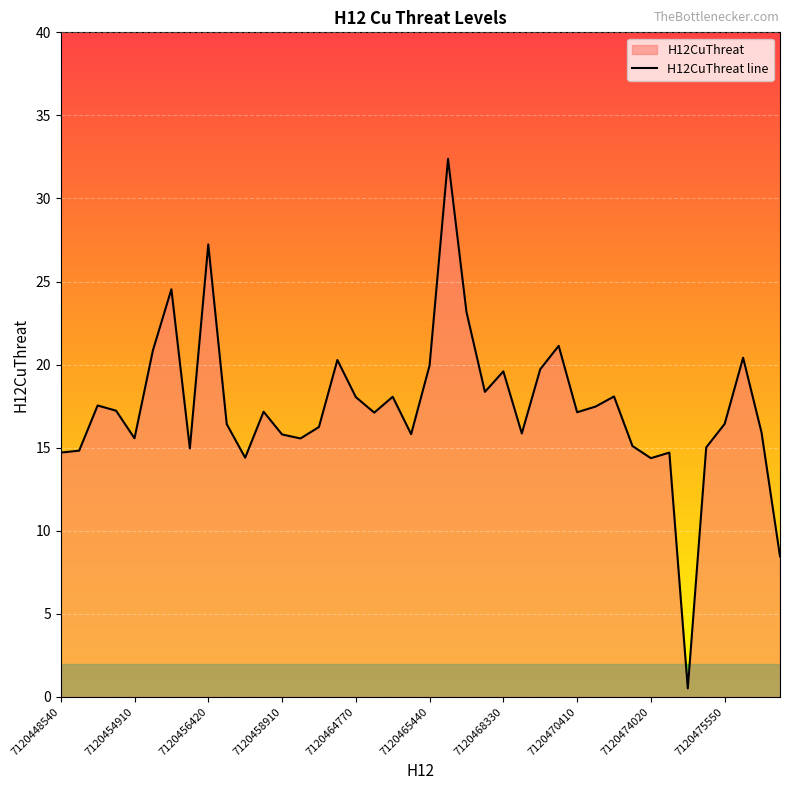

What is the average value?

17.4